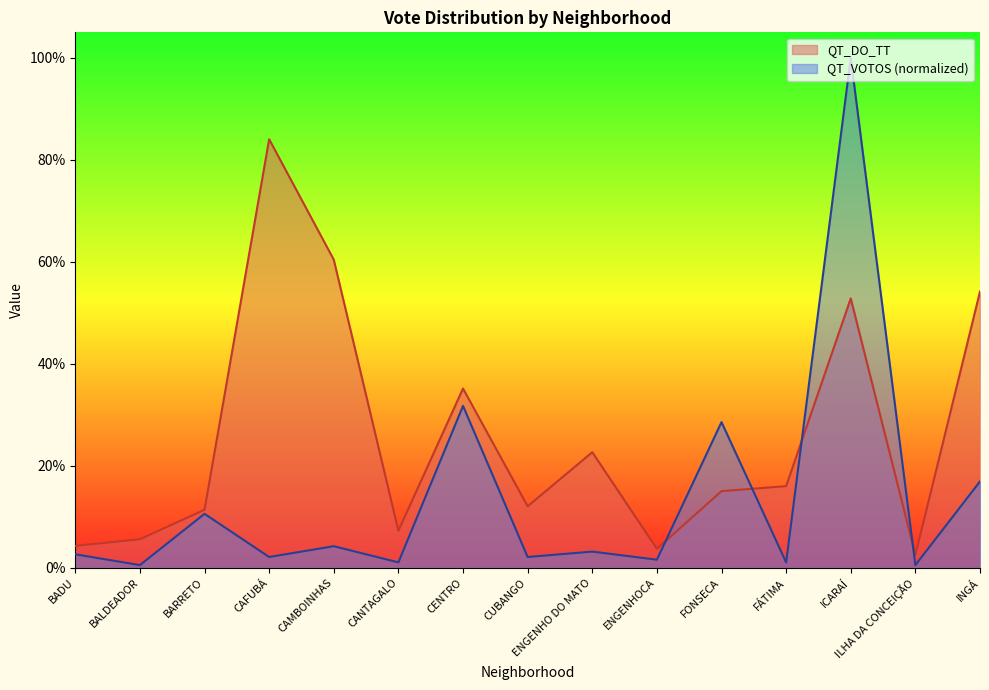

True or false: QT_DO_TT has a value of 1.1 at CAMBOINHAS.

False